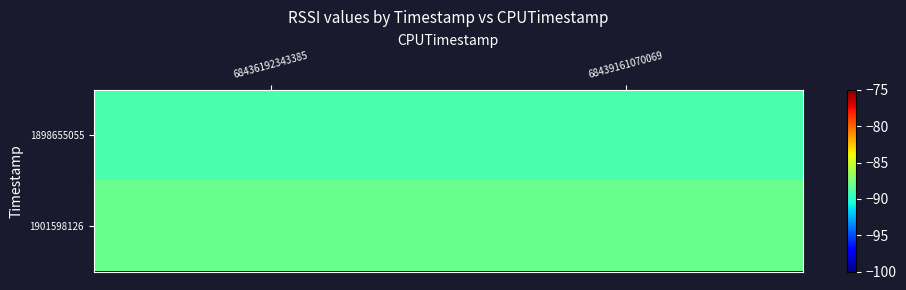

How many distinct data groups are displayed?

2